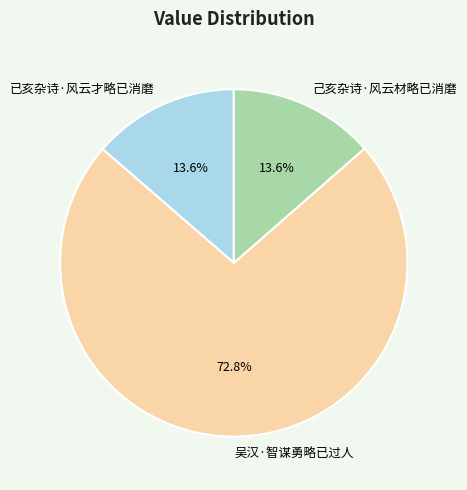

How many segments does this pie chart have?

3